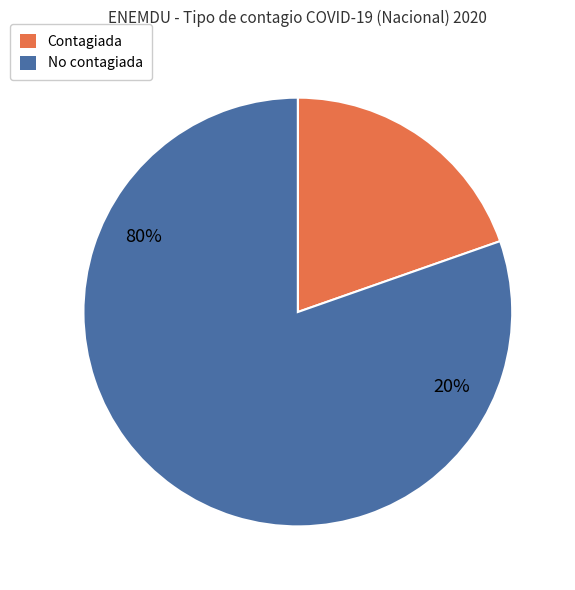

Between No contagiada and Contagiada, which is larger?

No contagiada